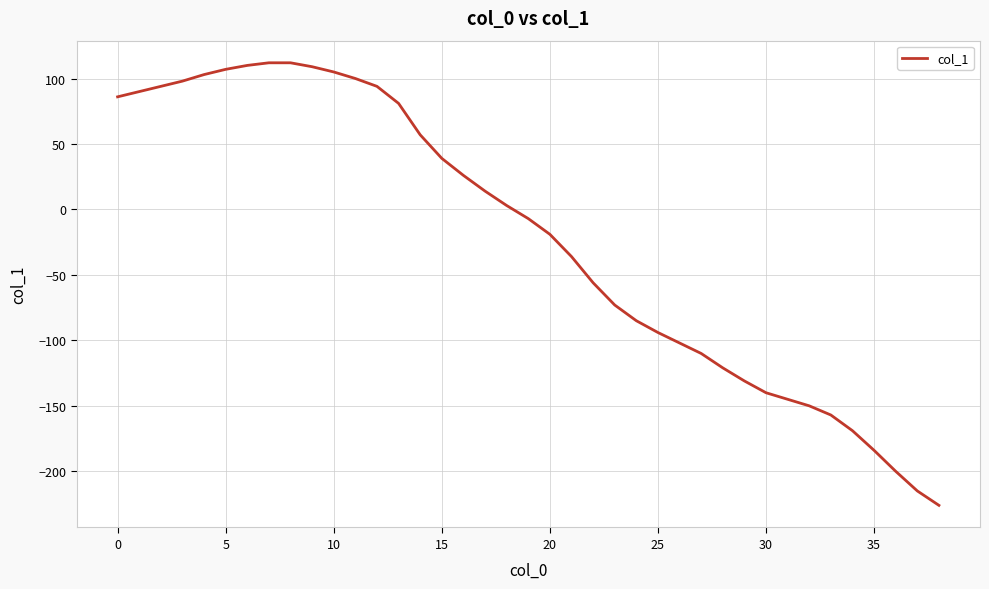

Does the chart display data point markers on the line(s)?

No